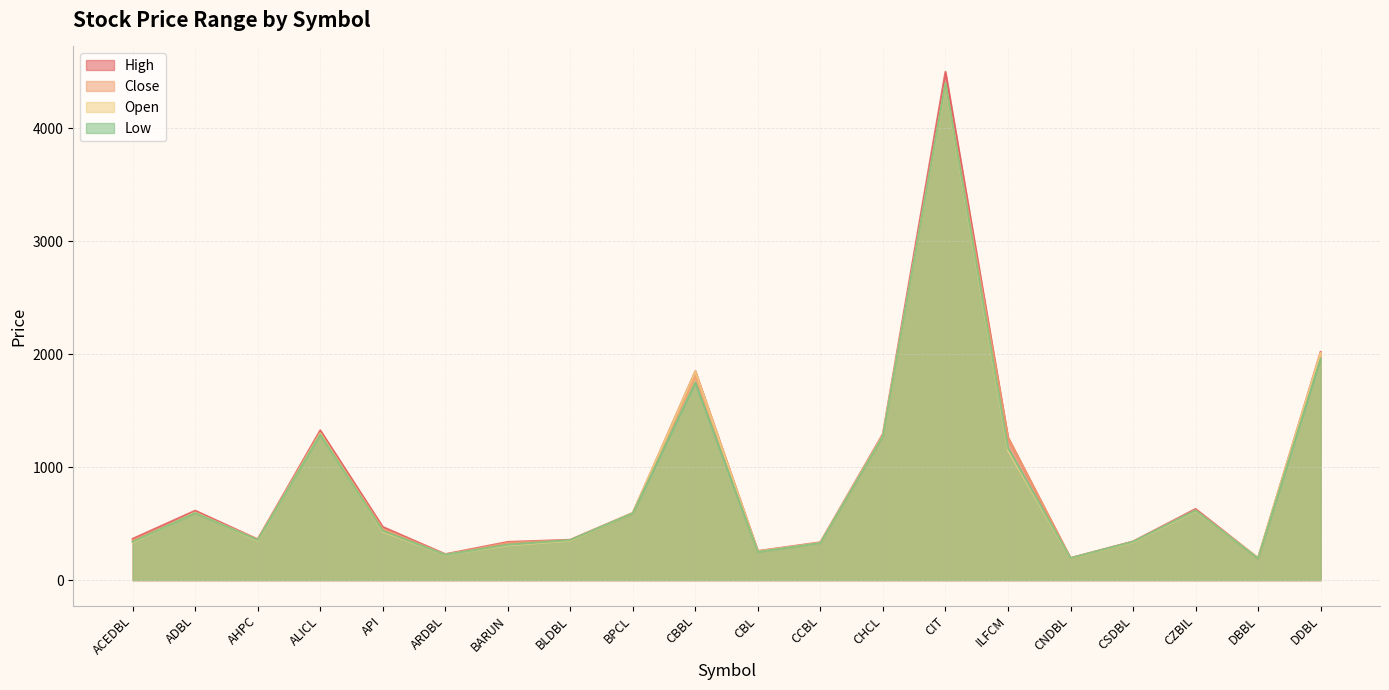

What are all the series names shown in the legend?

High, Close, Open, Low